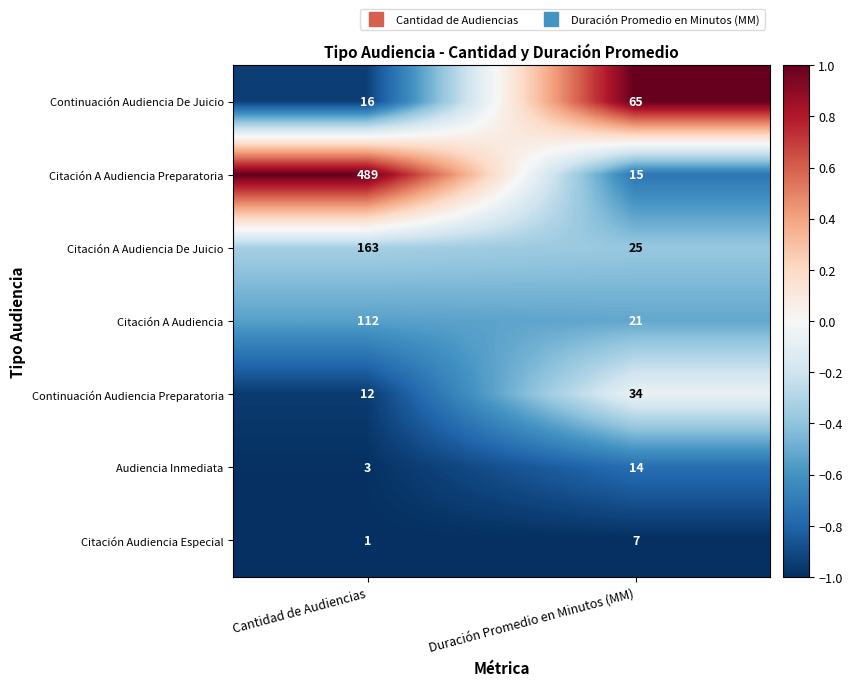

Which label corresponds to the largest value in the chart?

Cantidad de Audiencias